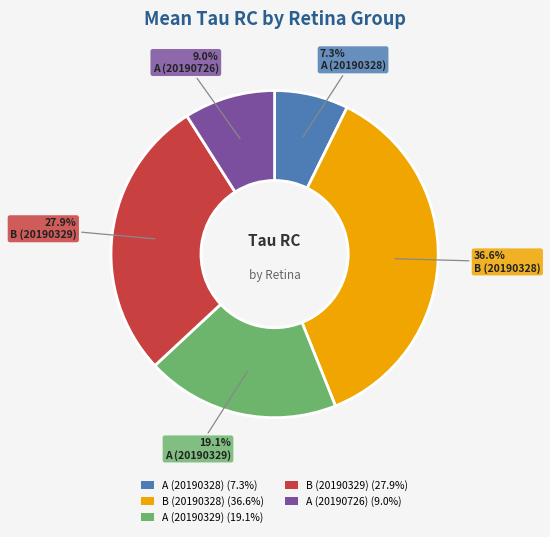

To the nearest percent, what is the difference between the B (20190328) and A (20190726) slice percentages?

28%